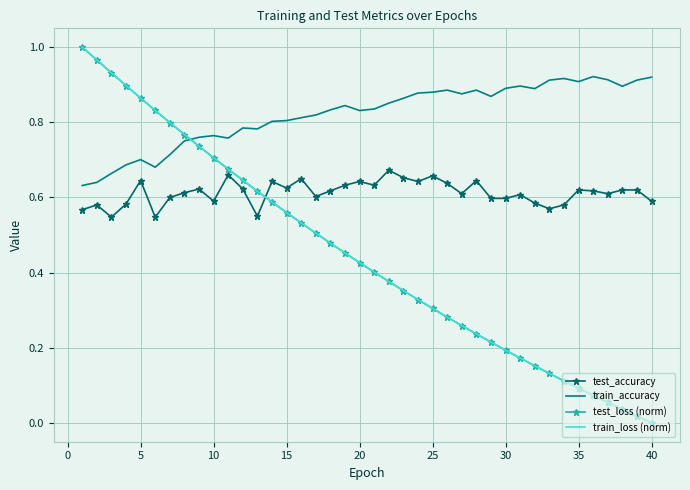

How many times do test_loss (norm) and train_accuracy cross each other?

1